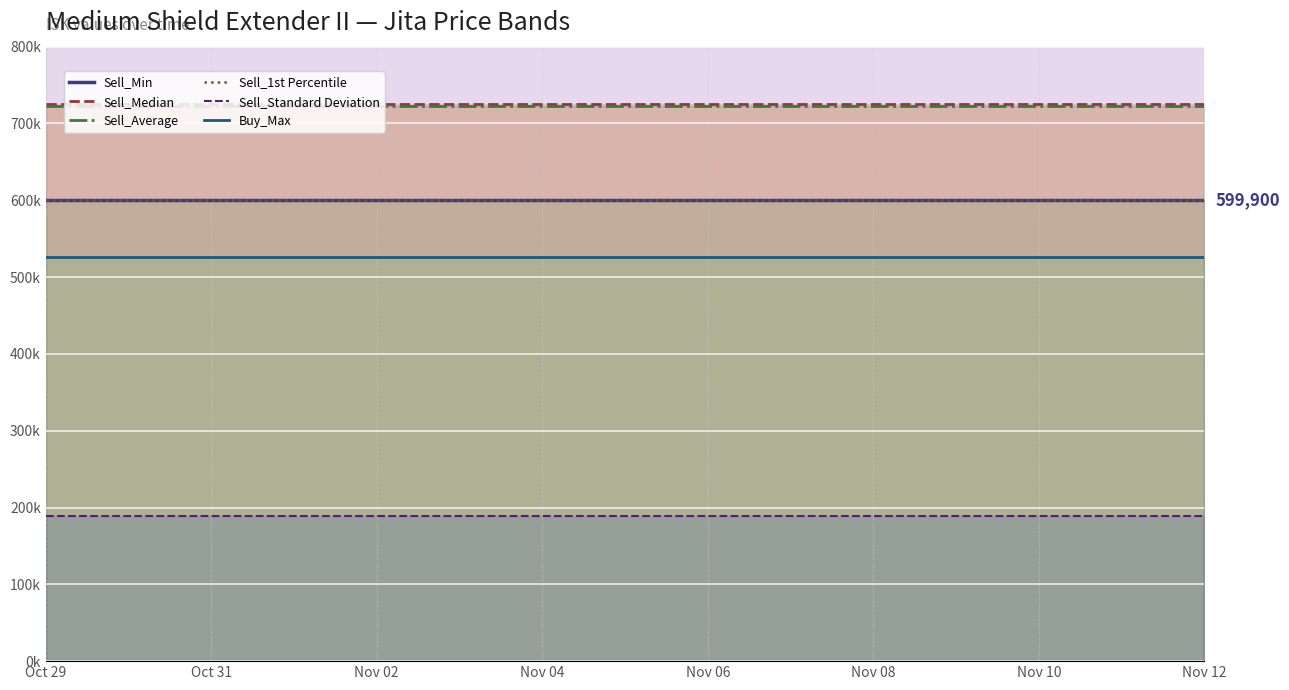

Rank the series at Oct 31 from lowest to highest value.

Sell_Standard Deviation, Buy_Max, Sell_Min, Sell_1st Percentile, Sell_Average, Sell_Median